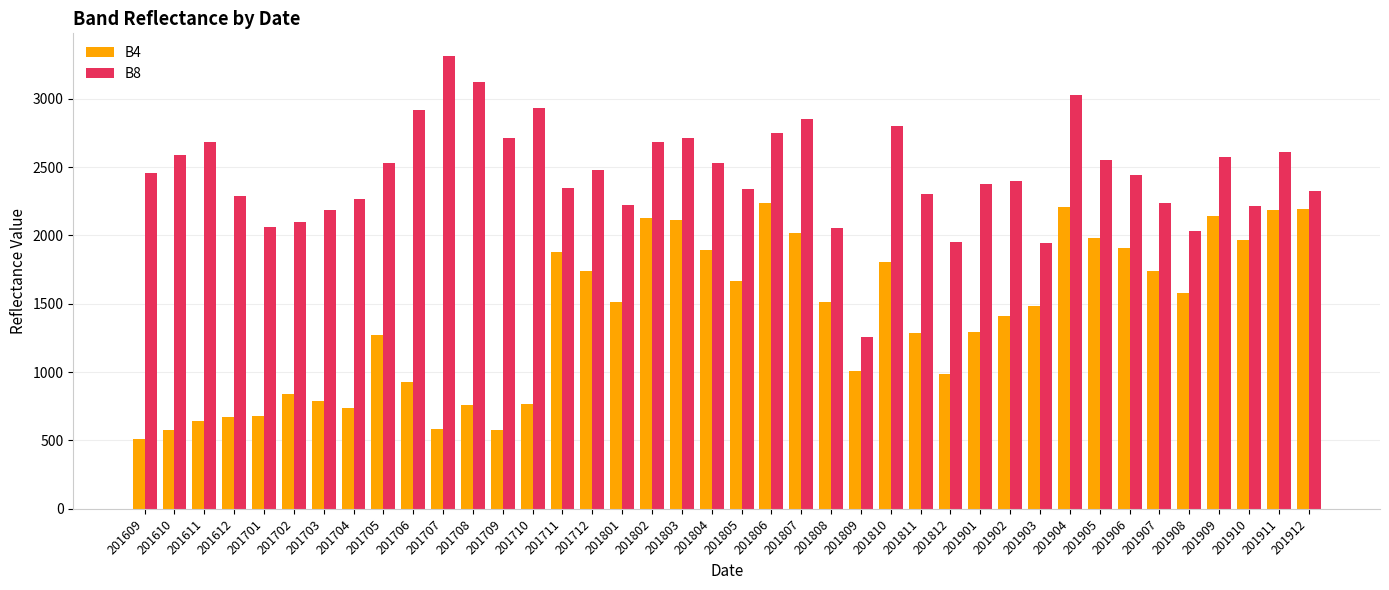

What is the highest value of the B4 series?

2234